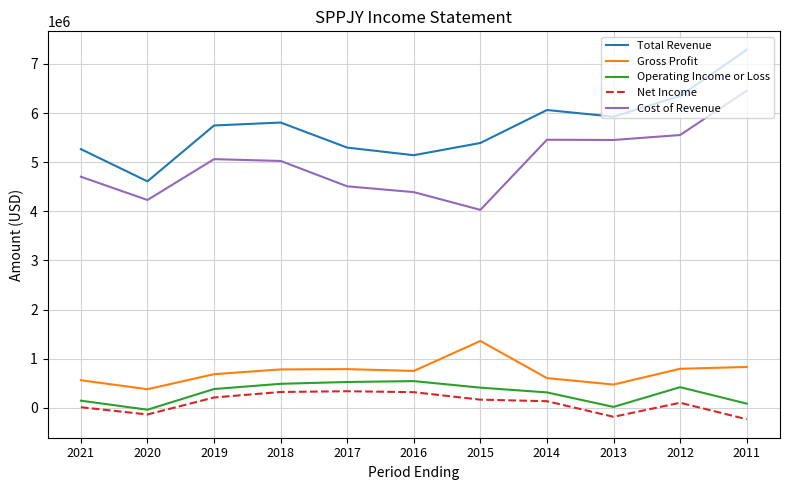

At how many categories does at least one series exceed 2295108?

11